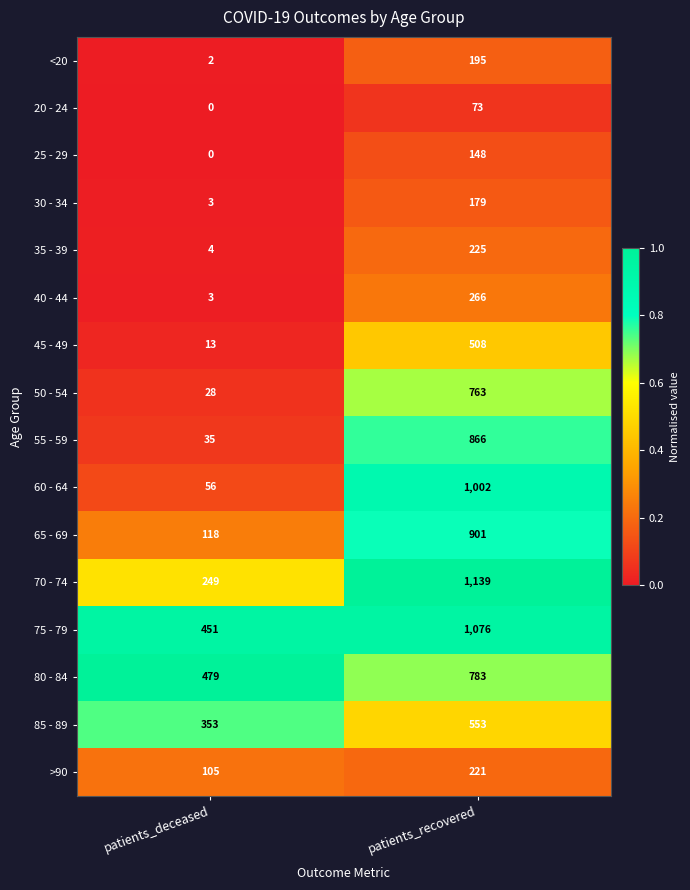

At how many categories does at least one series exceed 0?

2